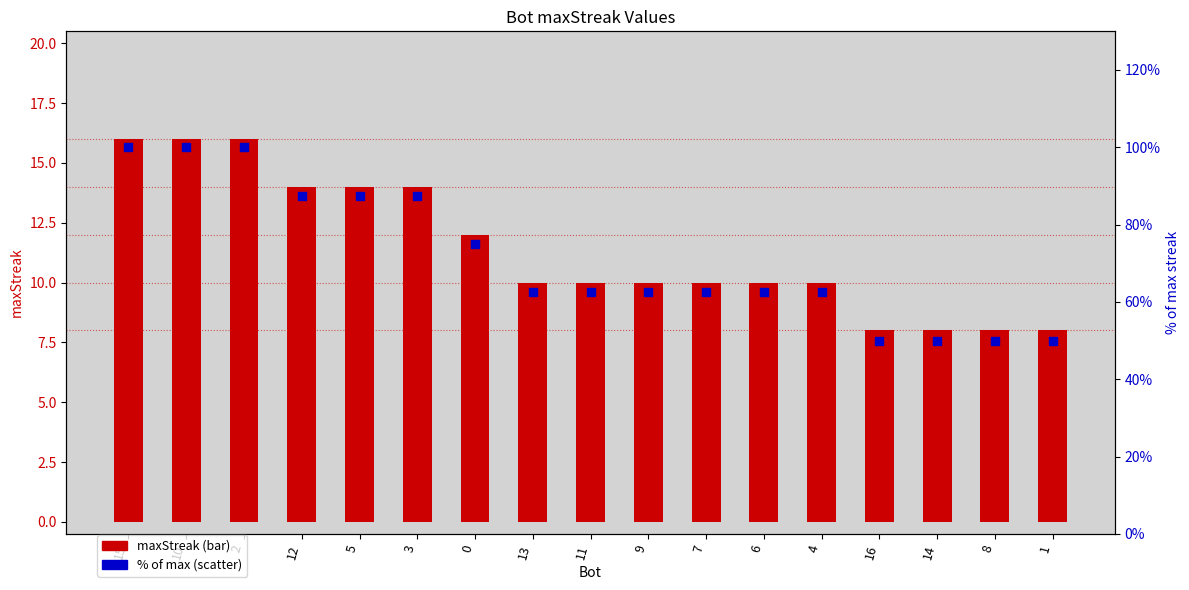

Which series contains the lowest Y value?

maxStreak